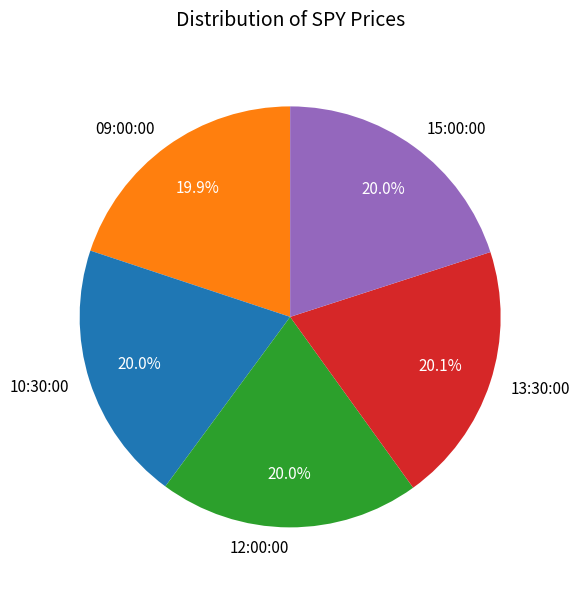

What is the ratio of the value at 12:00:00 to the value at 13:30:00?

1.0